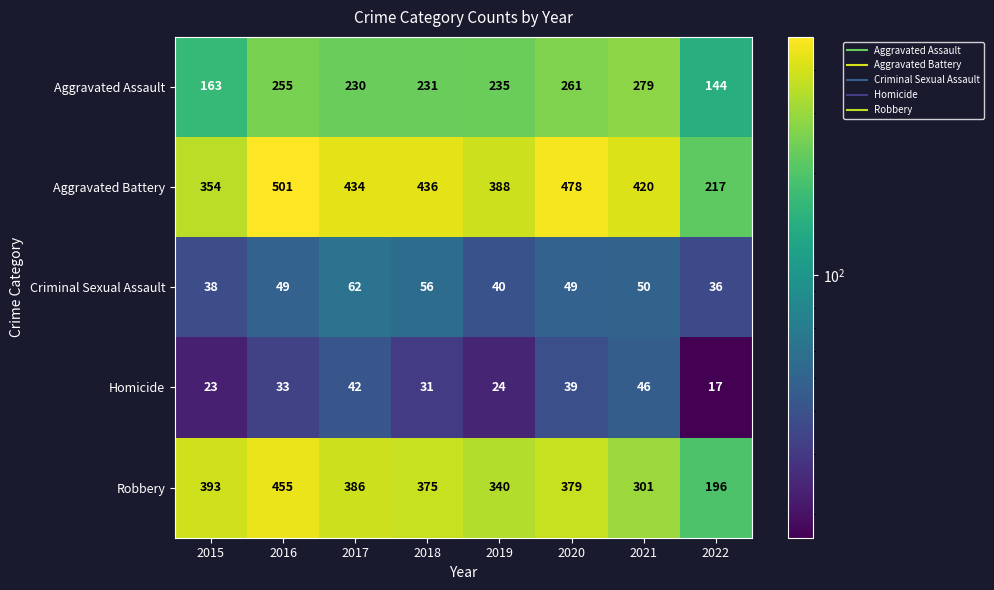

Is it true that Aggravated Battery equals 478 at 2020?

True